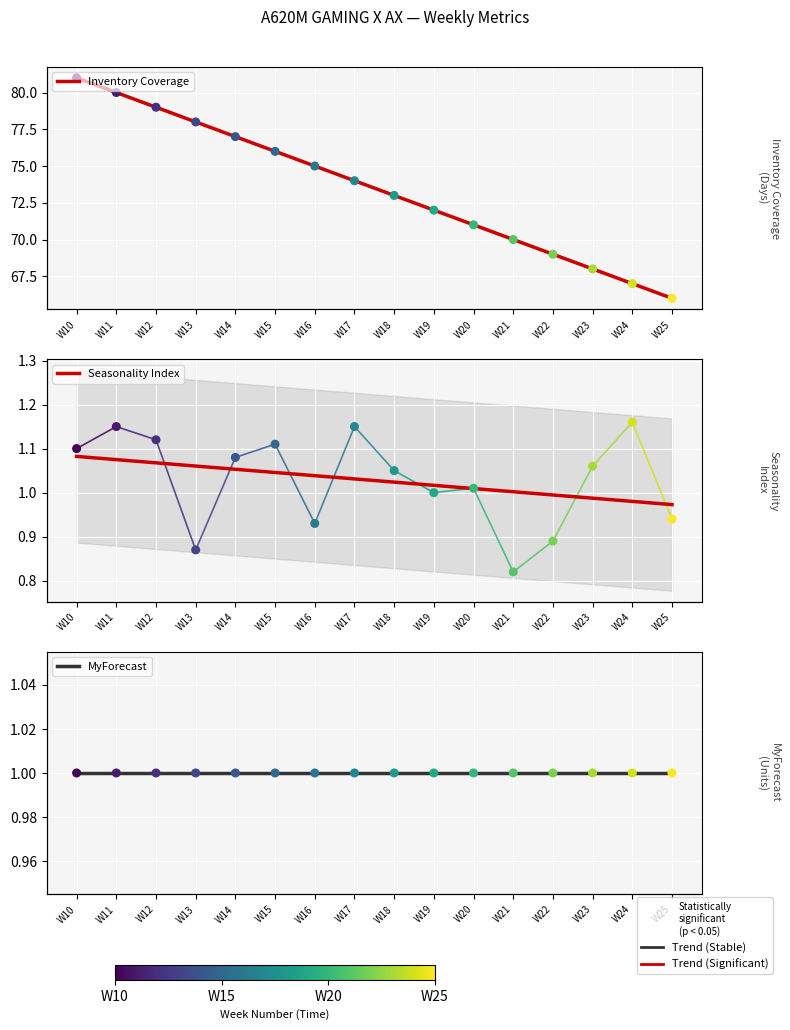

What are all the series names shown in the legend?

Inventory Coverage, Seasonality Index, MyForecast